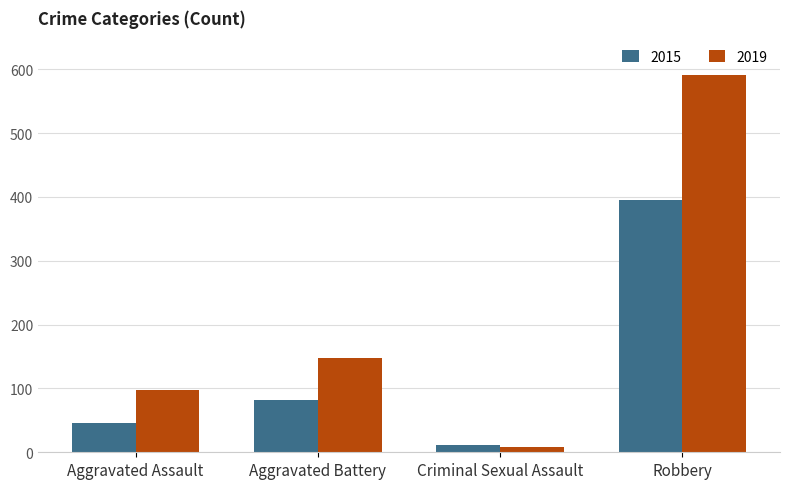

What is the sum of all 2015 values?

535